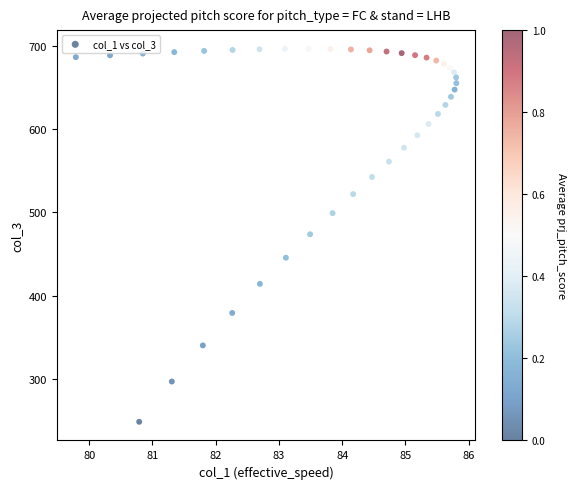

What is the range of X values (max minus min)?

6.0